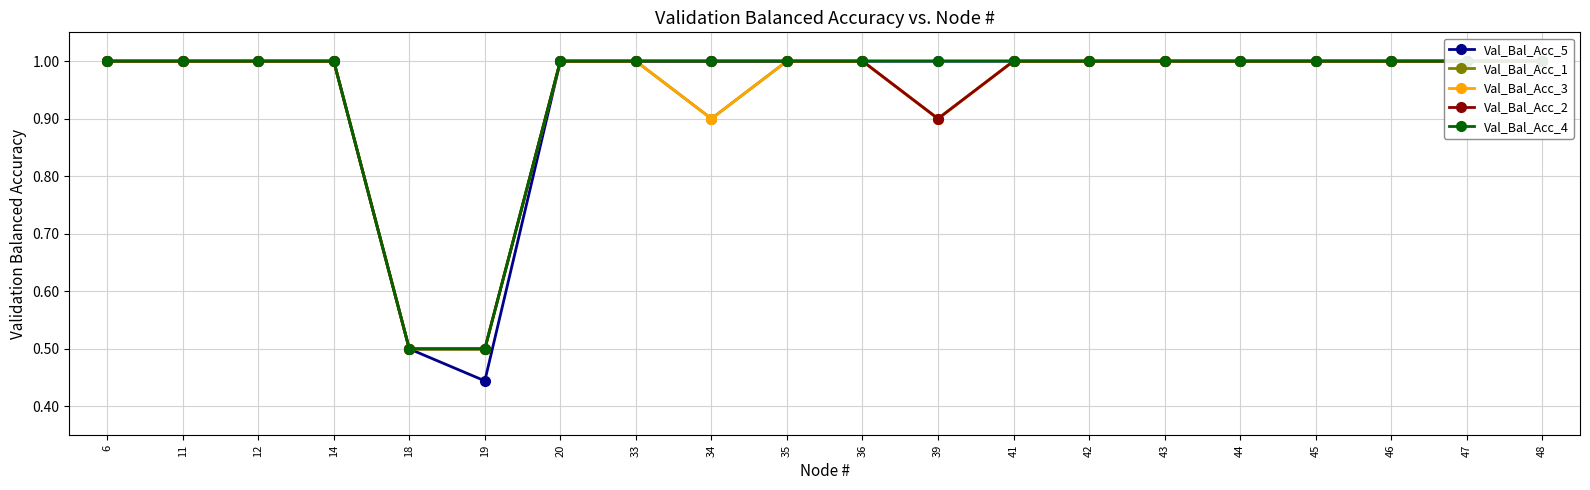

List the series in order of their peak value, lowest first.

Val_Bal_Acc_5, Val_Bal_Acc_1, Val_Bal_Acc_3, Val_Bal_Acc_2, Val_Bal_Acc_4